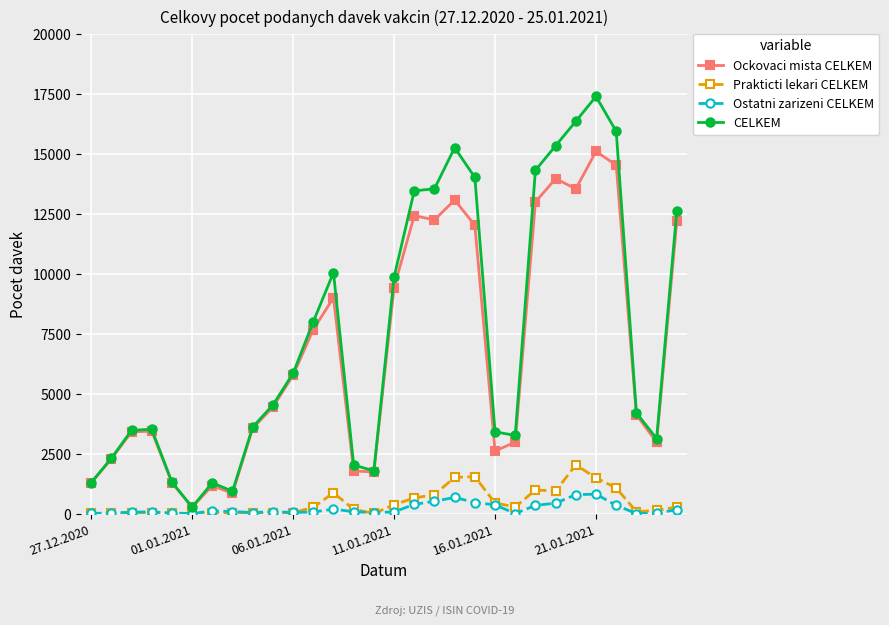

What are all the series names shown in the legend?

Ockovaci mista CELKEM, Prakticti lekari CELKEM, Ostatni zarizeni CELKEM, CELKEM